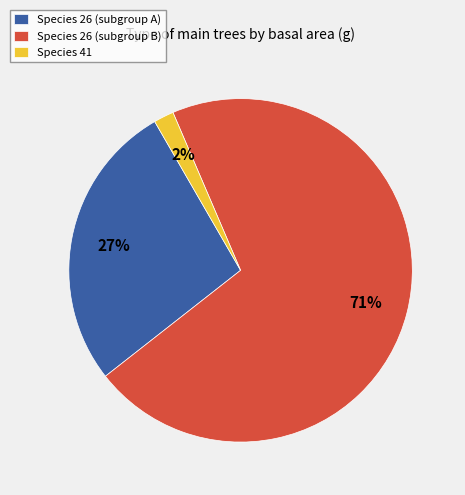

Combined, do Species 26 (subgroup A) and Species 41 account for over 50%?

No